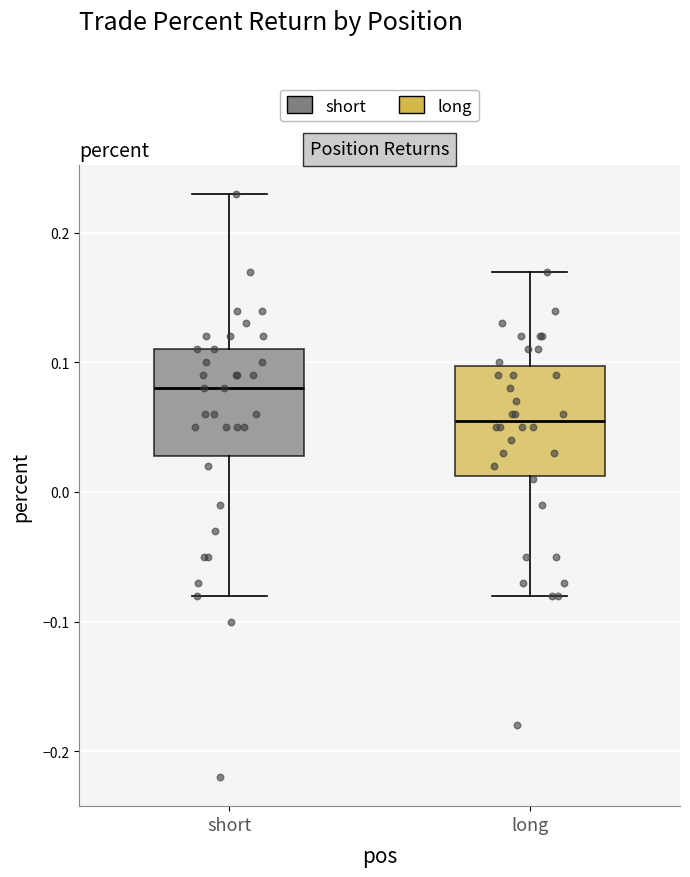

Which box has the highest median line?

short